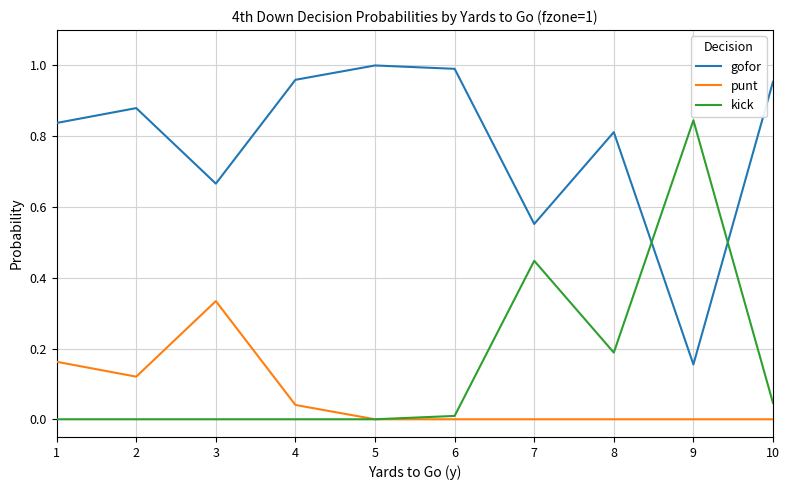

Which category has the highest value in the kick series?

9